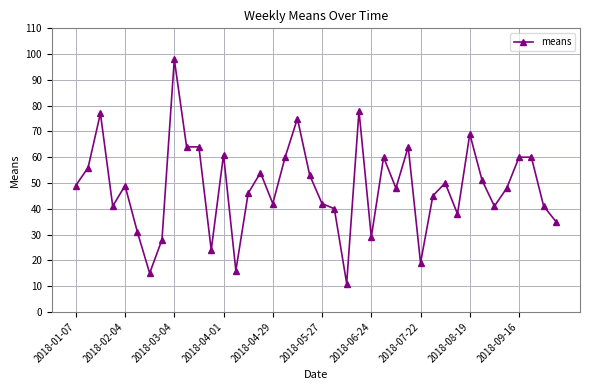

How many distinct data groups are displayed?

1